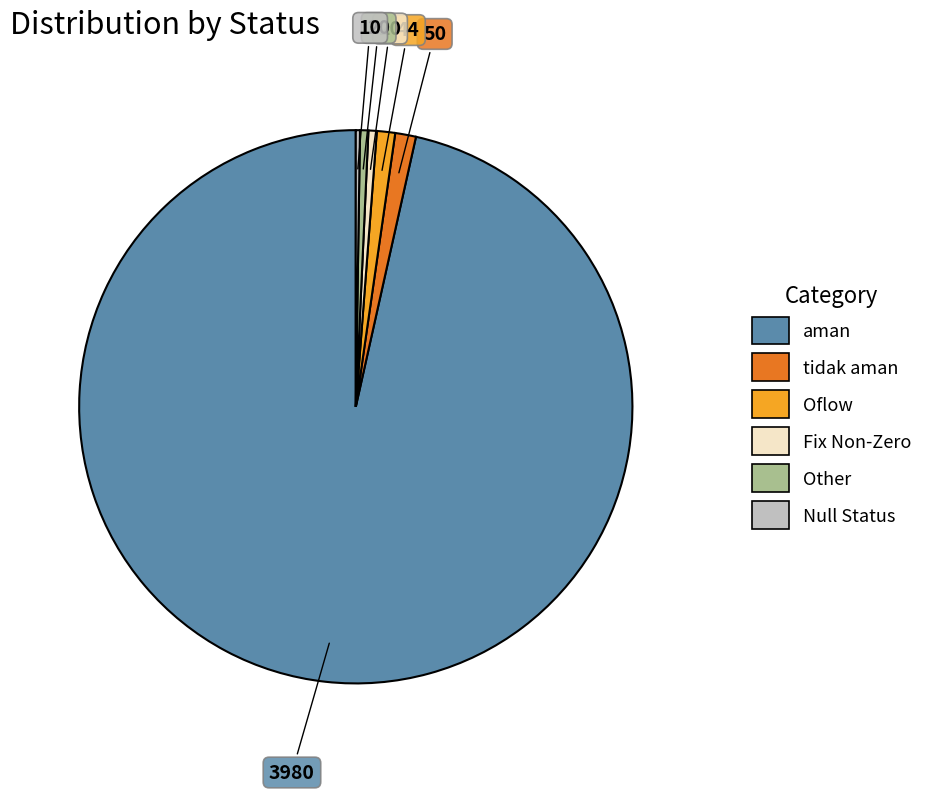

Is there a majority slice in this chart?

Yes